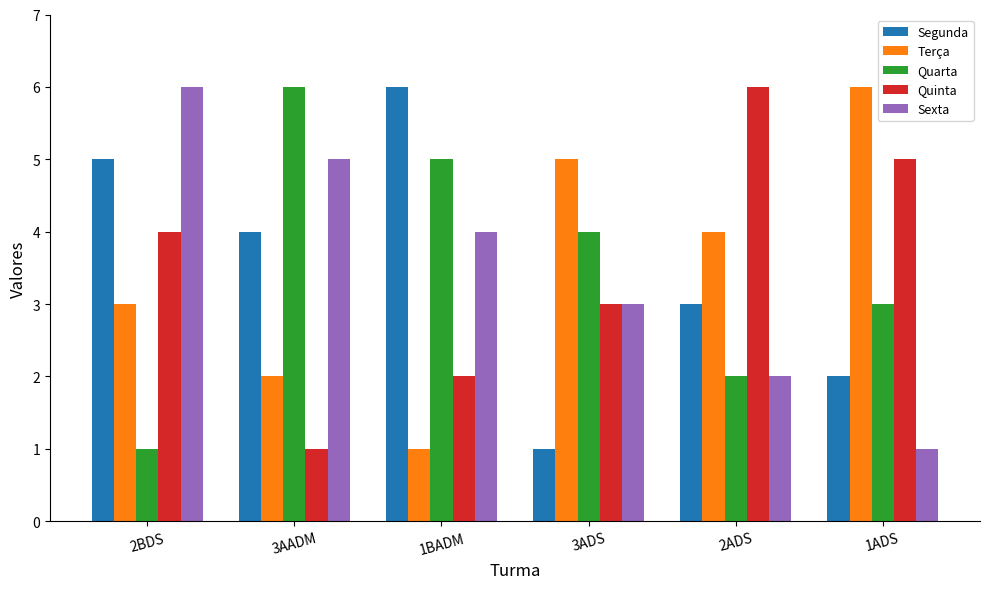

What is the minimum value shown in the chart?

1